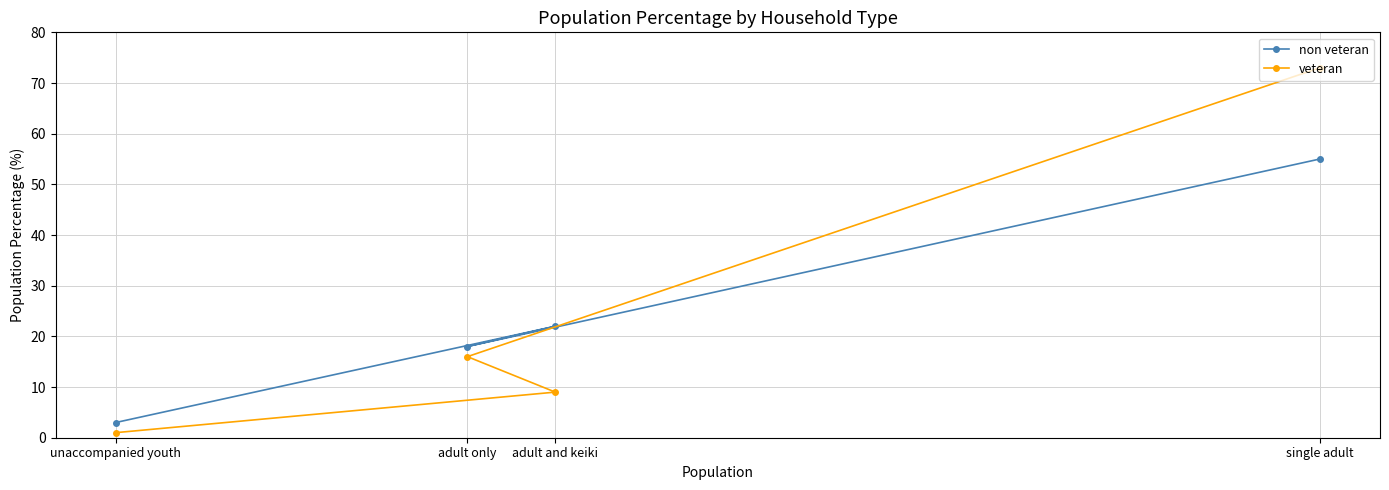

What is the difference between the veteran values at unaccompanied youth and adult and keiki?

8